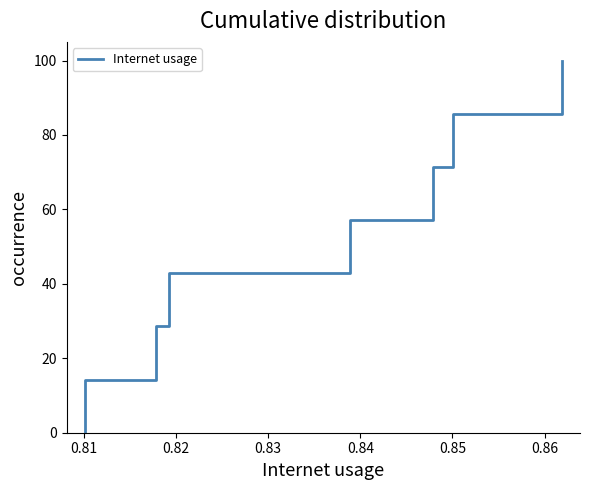

How many values are below 57?

4